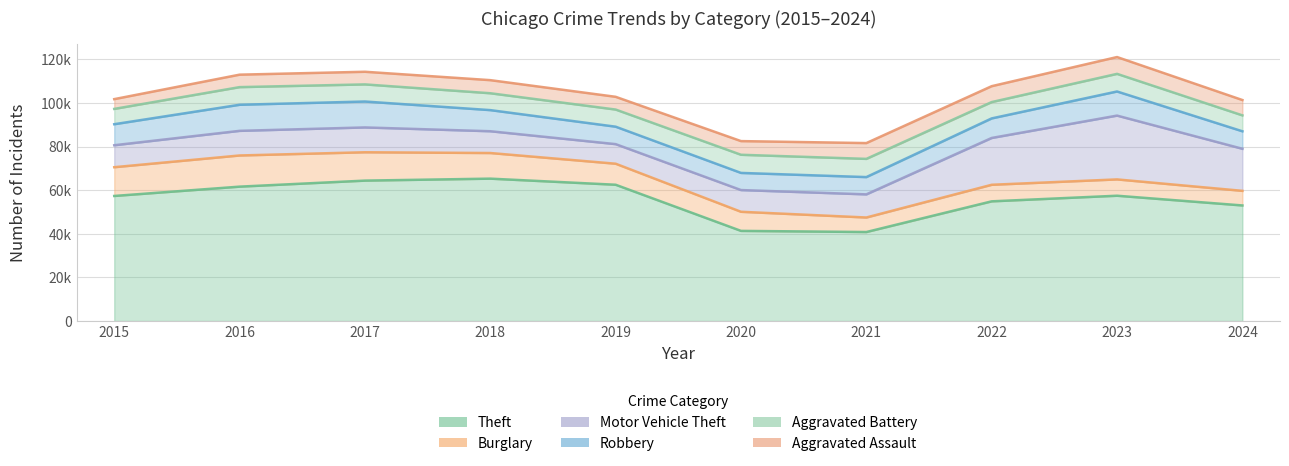

At 2016, list the series in order from largest to smallest.

Theft, Burglary, Robbery, Motor Vehicle Theft, Aggravated Battery, Aggravated Assault